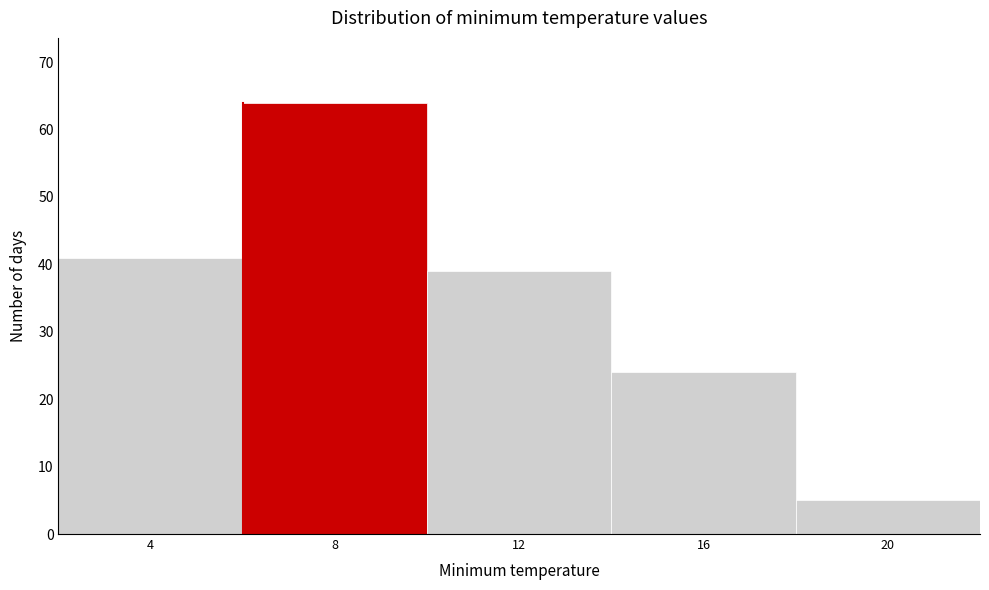

Reading left to right, list all the values displayed in this chart.

41	64	39	24	5